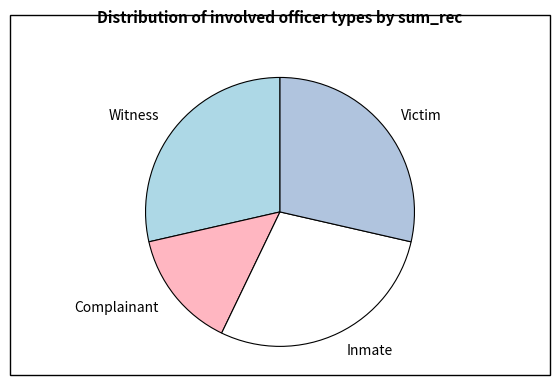

Is there a majority slice in this chart?

No